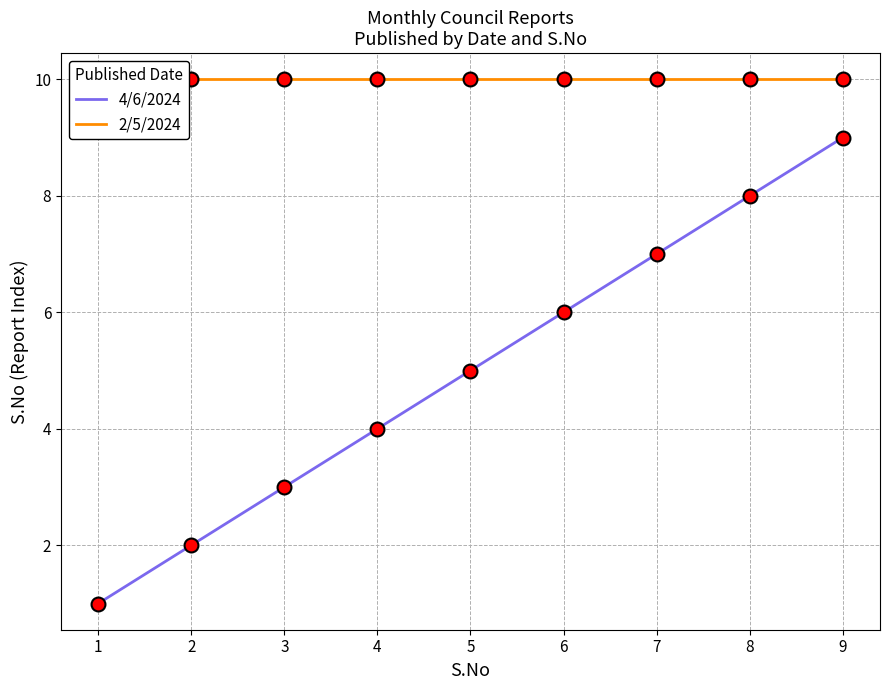

At how many categories does at least one series exceed 1?

9